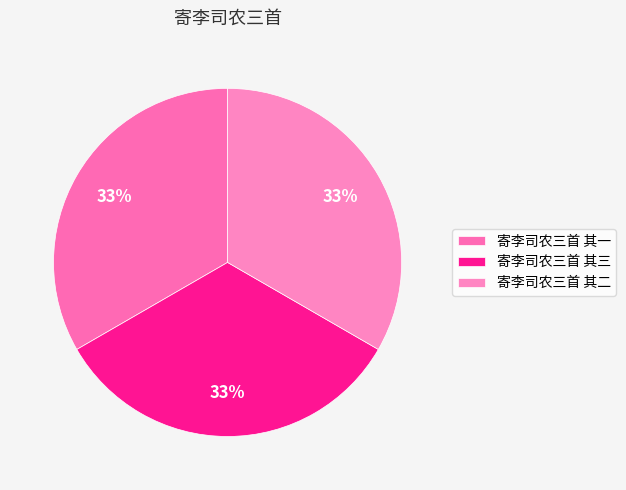

How much of the chart is everything except 寄李司农三首 其一?

66.7%